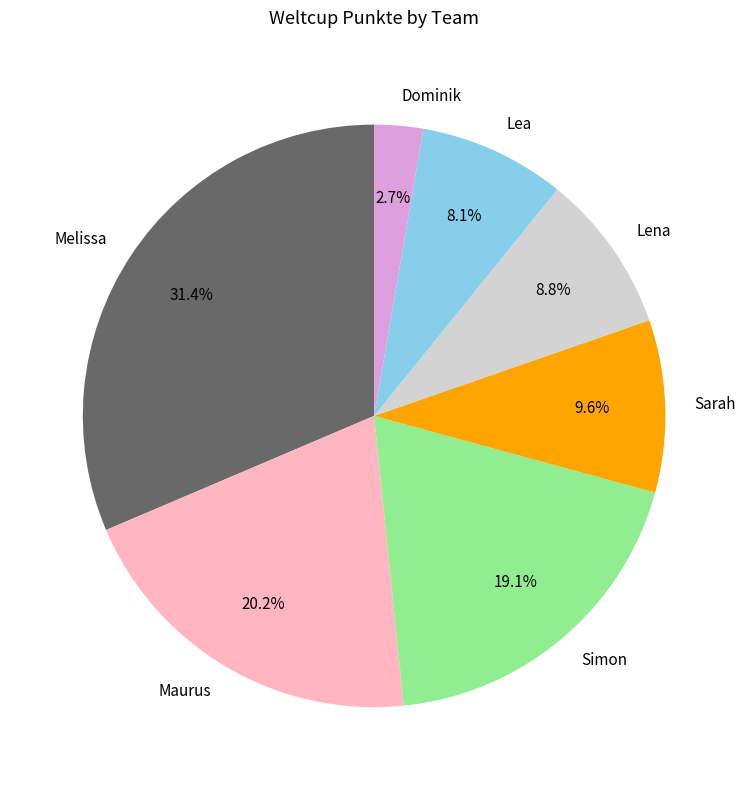

Is there any slice that represents more than half of the pie?

No